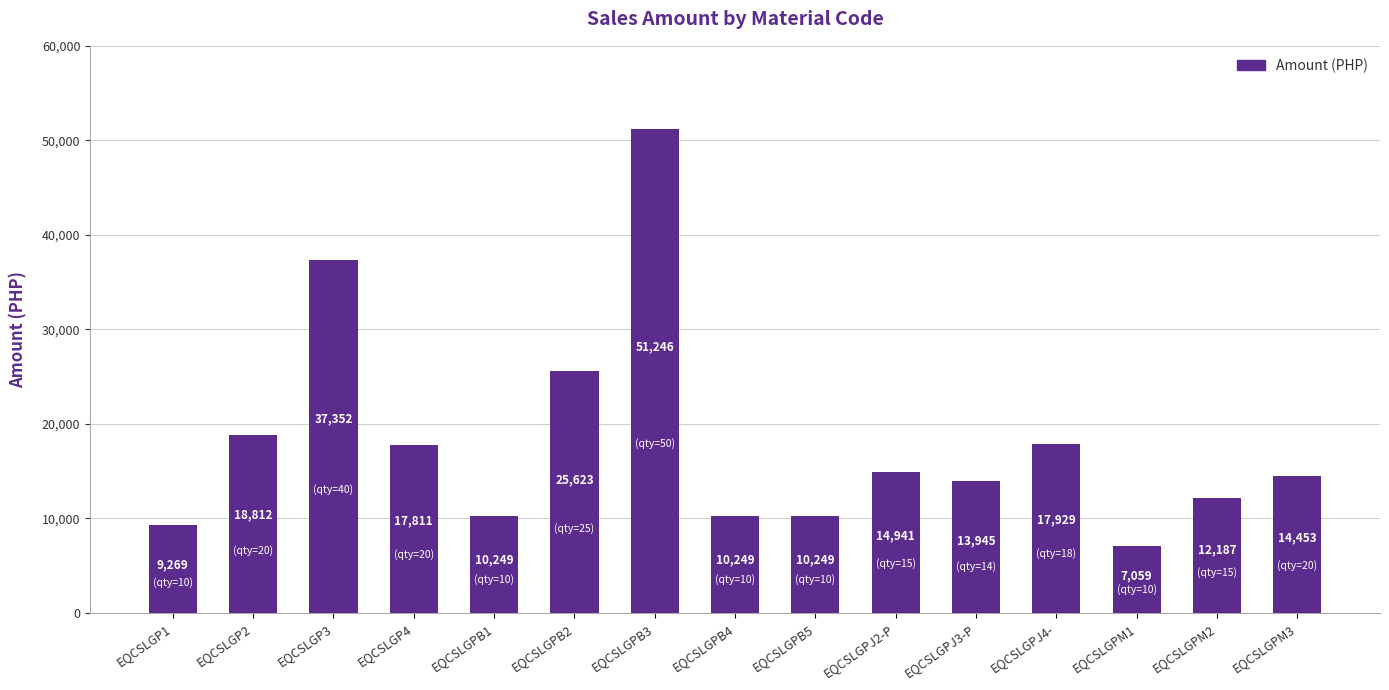

How many data points does each series have?

15